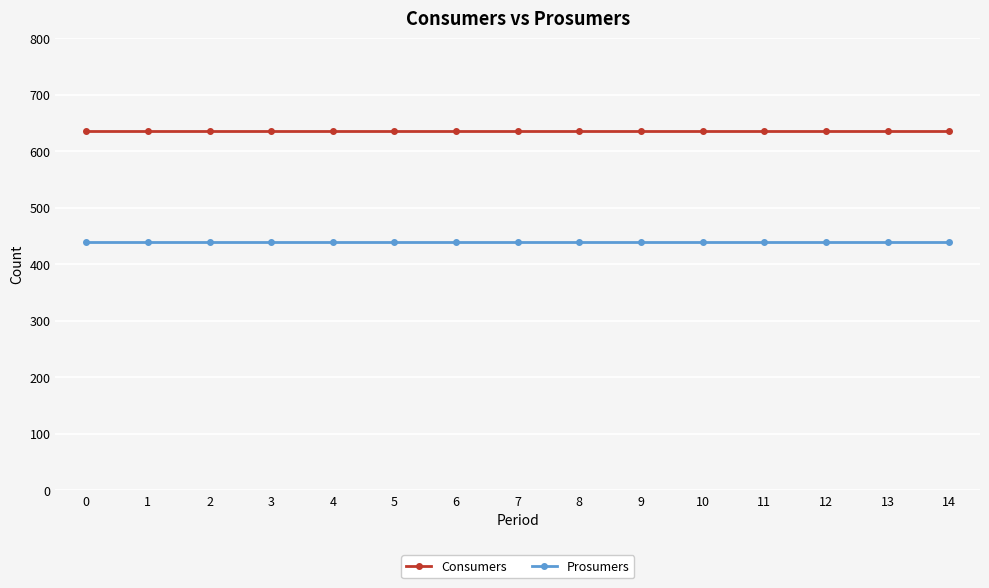

Reading left to right, extract all data points from this chart.

Consumers: 0=635	1=635	2=635	3=635	4=635	5=635	6=635	7=635	8=635	9=635	10=635	11=635	12=635	13=635	14=635
Prosumers: 0=440	1=440	2=440	3=440	4=440	5=440	6=440	7=440	8=440	9=440	10=440	11=440	12=440	13=440	14=440